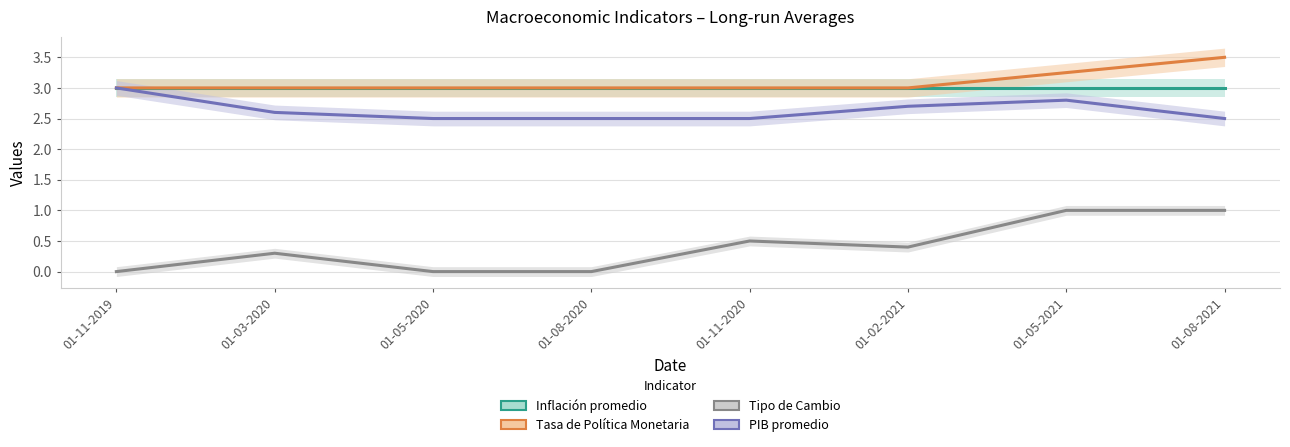

What is the spread (max minus min) of values at 01-08-2021?

2.5